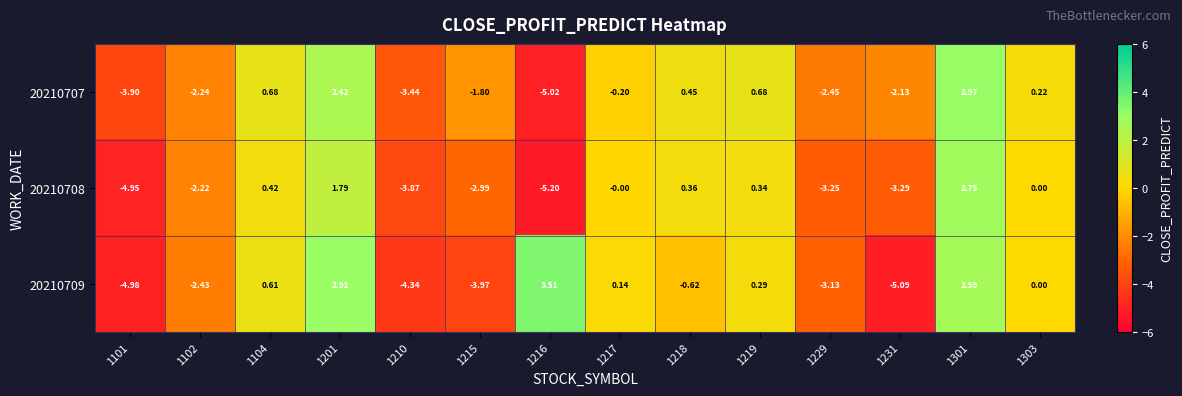

At 1229, list the series in order from largest to smallest.

20210707, 20210709, 20210708